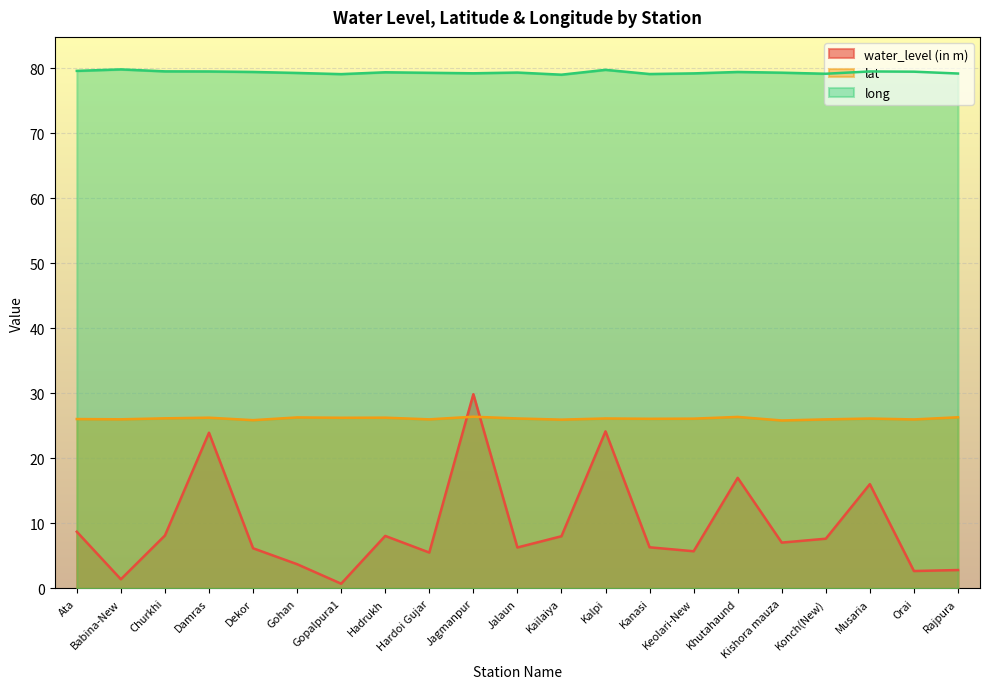

The lat series shows 7.7 at Jalaun. True or false?

False